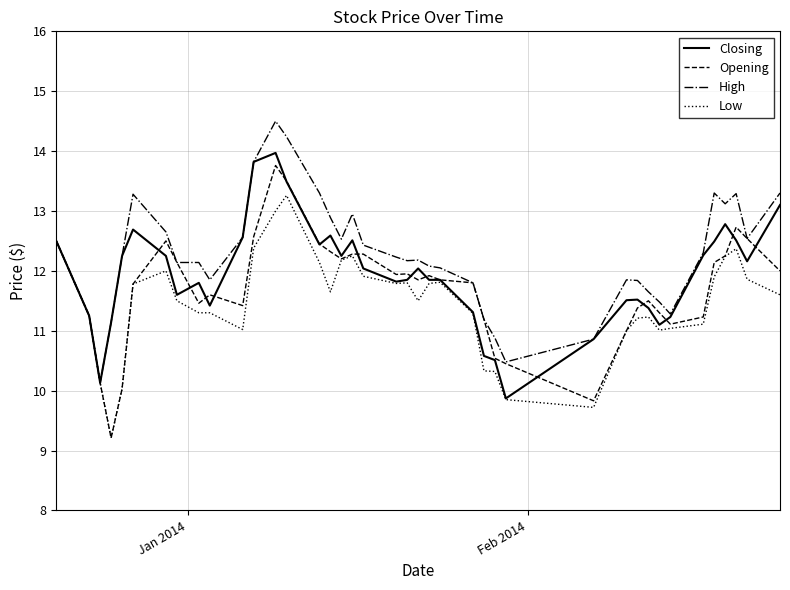

What is the highest value of the High series?

14.5